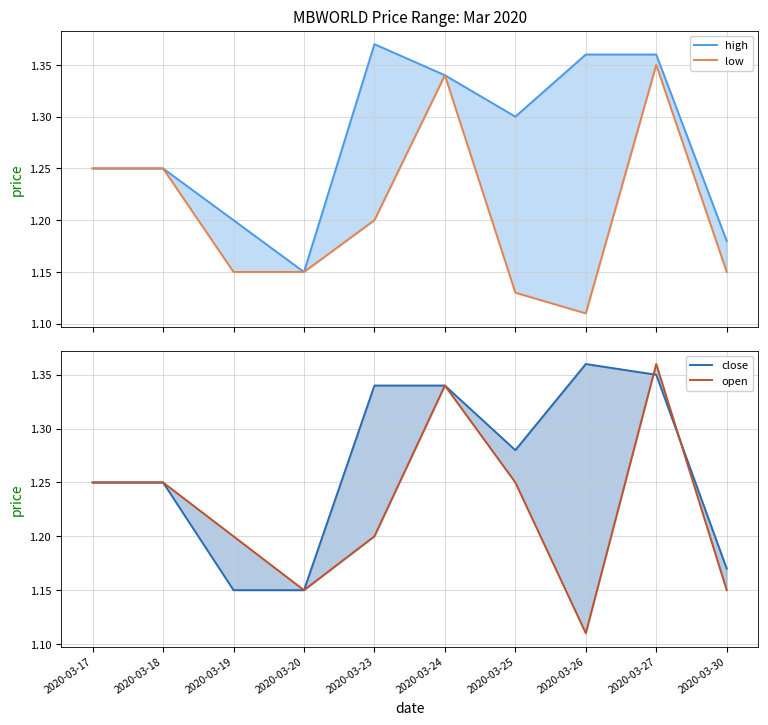

What is the difference between the maximum and minimum values in the close series?

0.2